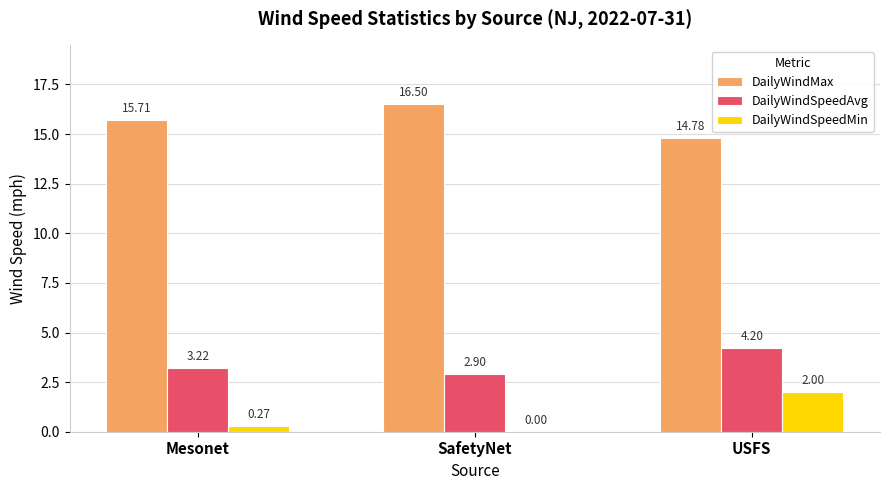

What is the sum of all DailyWindSpeedMin values?

2.3